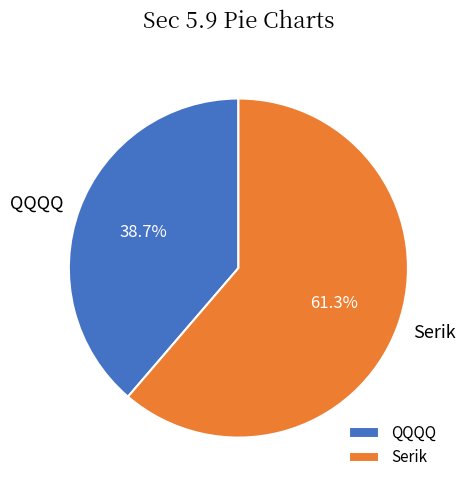

Is the sum of QQQQ and Serik greater than half?

Yes